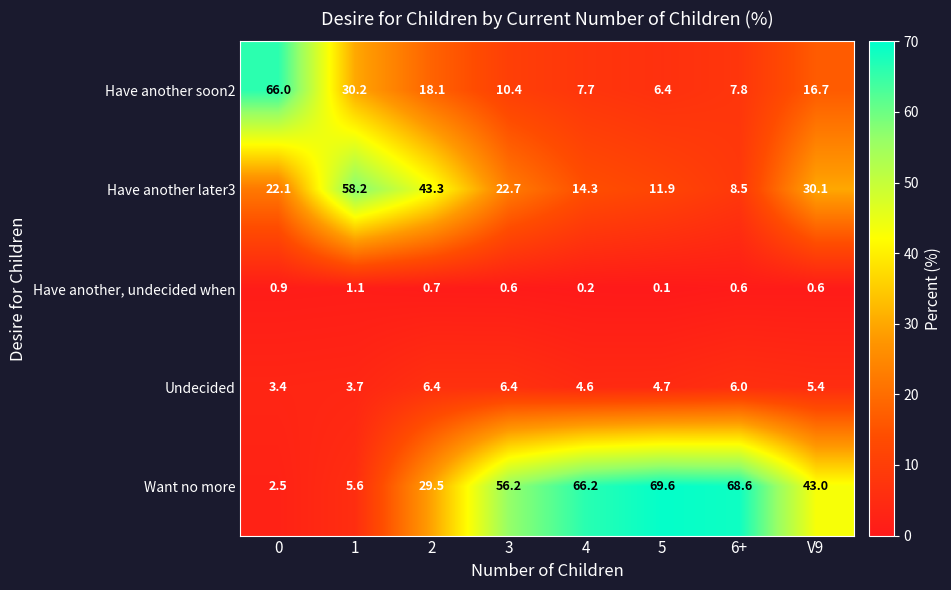

At how many categories does at least one series exceed 64?

4